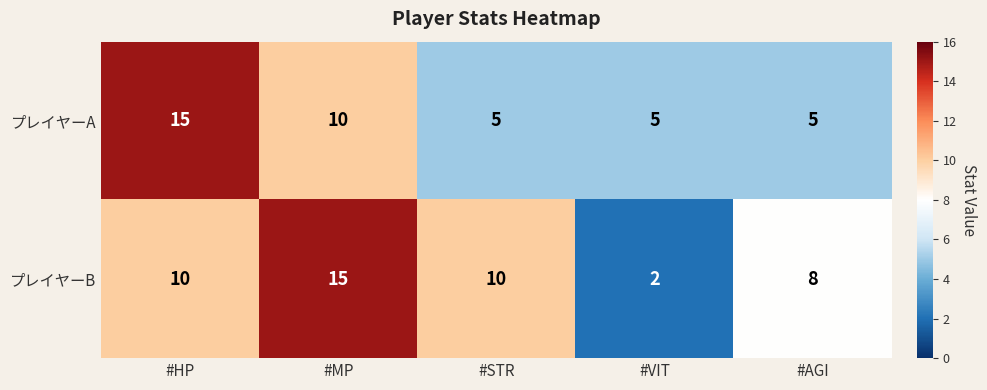

Count the number of data series in this chart.

2